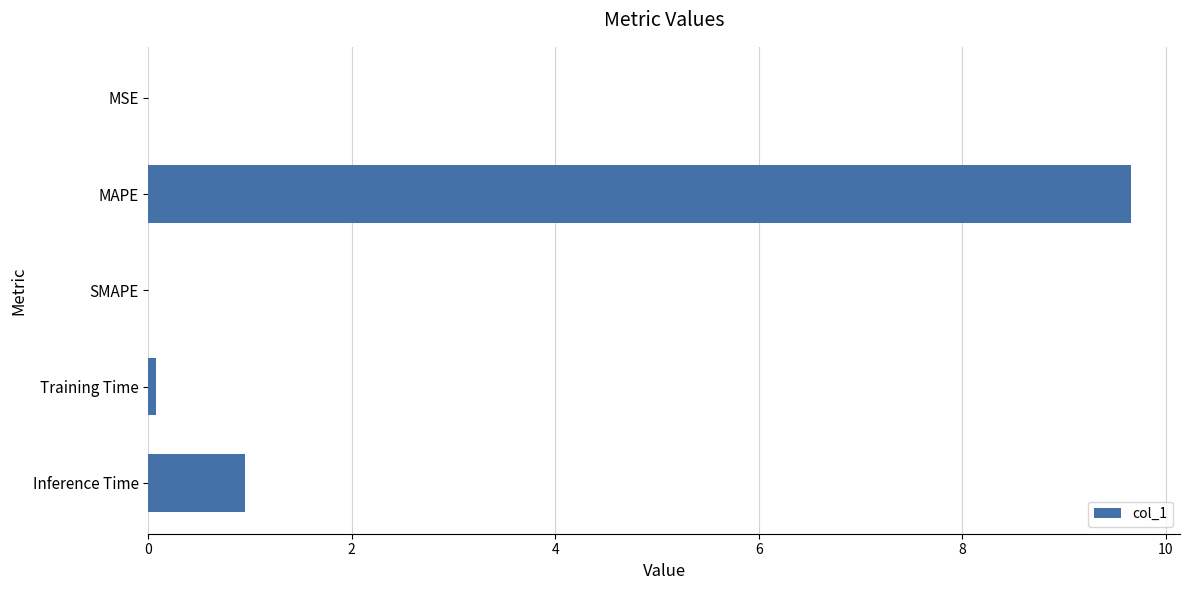

What is the maximum value shown in the chart?

9.7